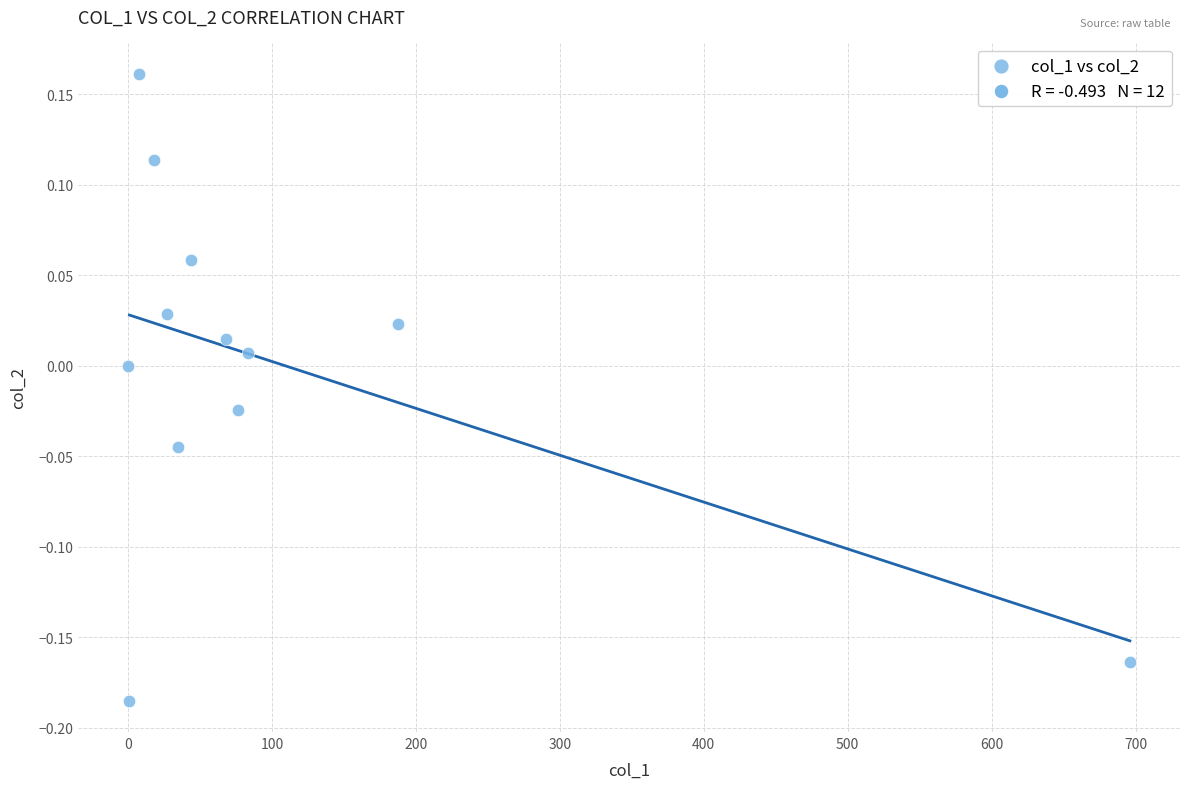

What is the range of X values (max minus min)?

696.0